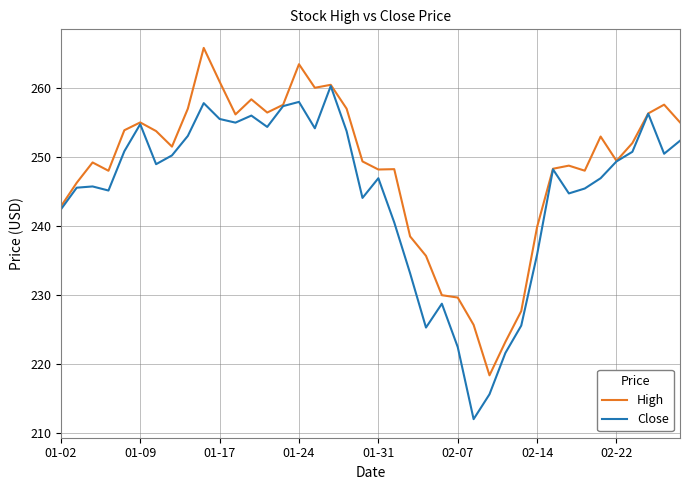

What is the lowest value of the Close series?

212.1